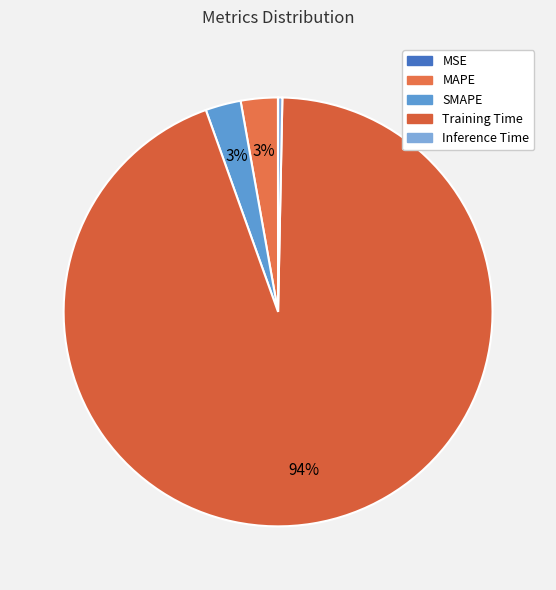

How many slices are in this pie chart?

5